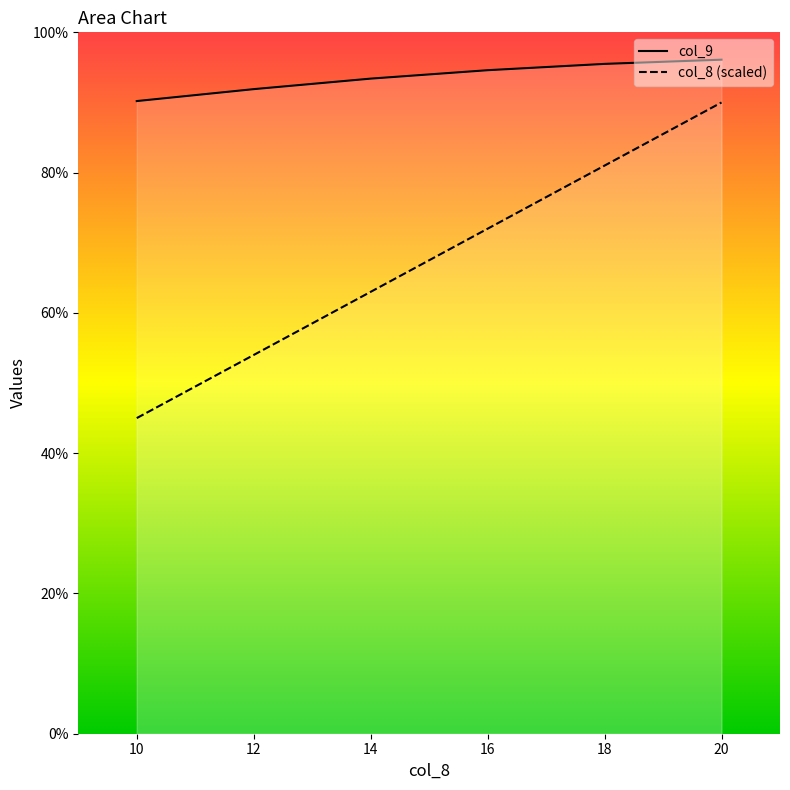

What is the sum of all col_8 values?

405.0